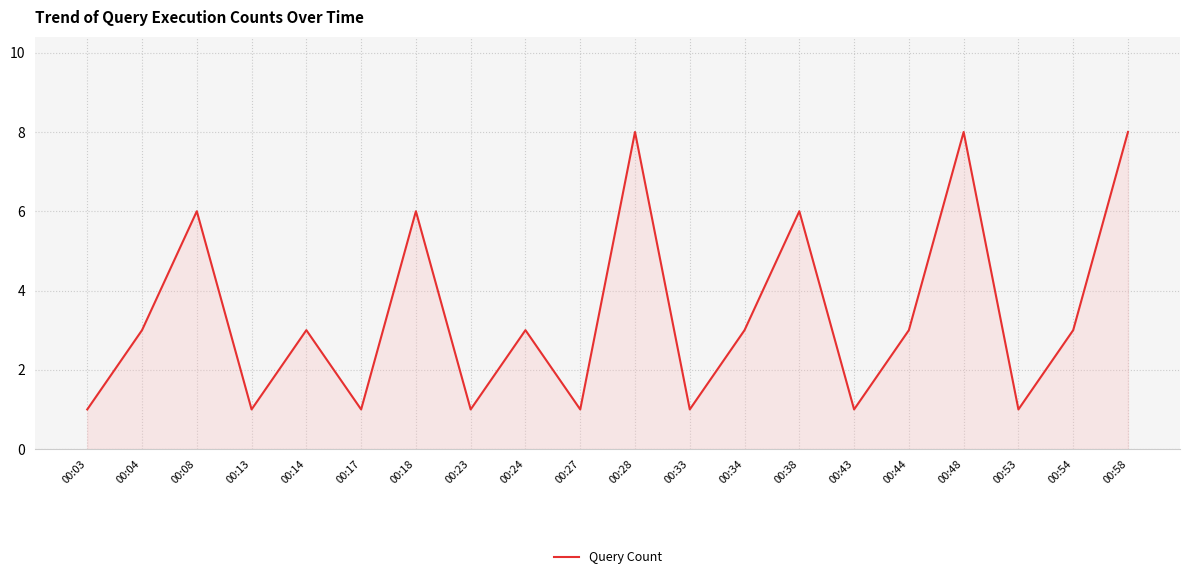

What is the ratio of the value at 00:08 to the value at 00:34?

2.0